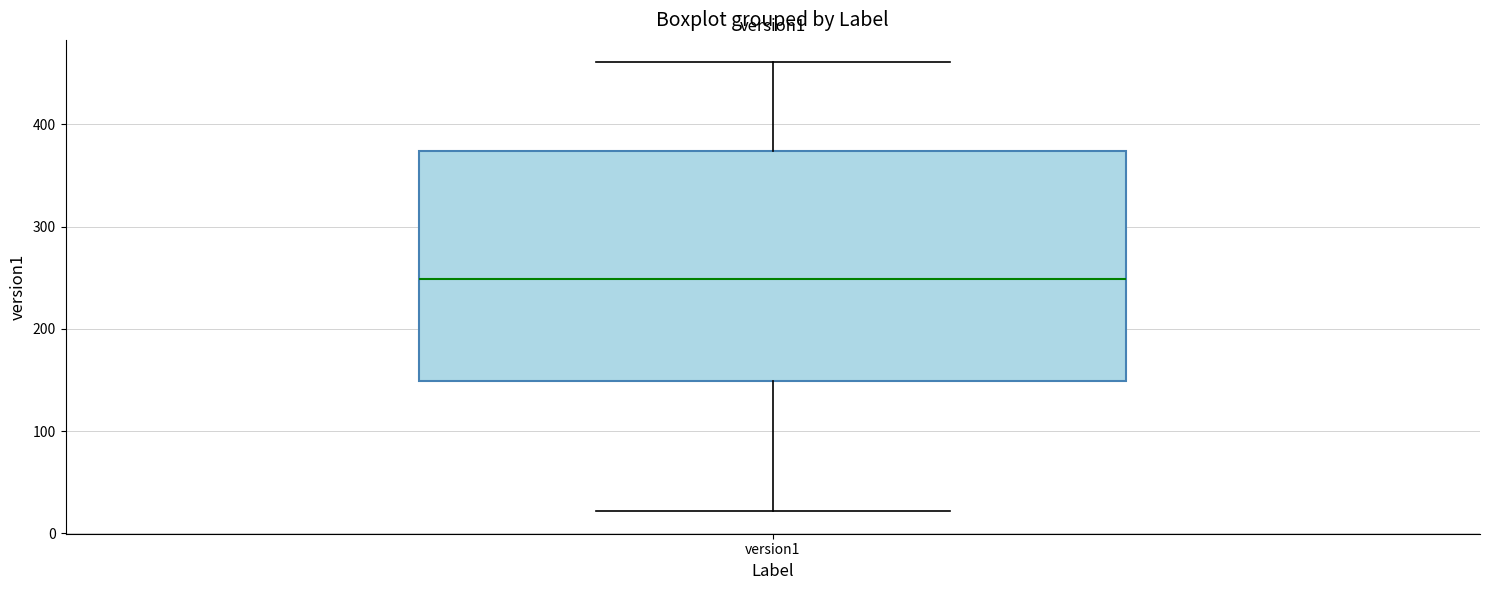

Where does the lower whisker of the box for version1 end on the y-axis? The values are not printed on the chart, so give them approximately, as read against the axis.

20